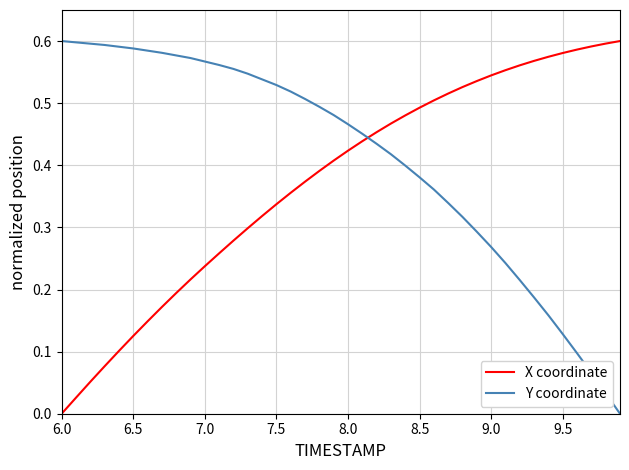

Which series ends up on top after the final intersection of Y coordinate and X coordinate?

X coordinate